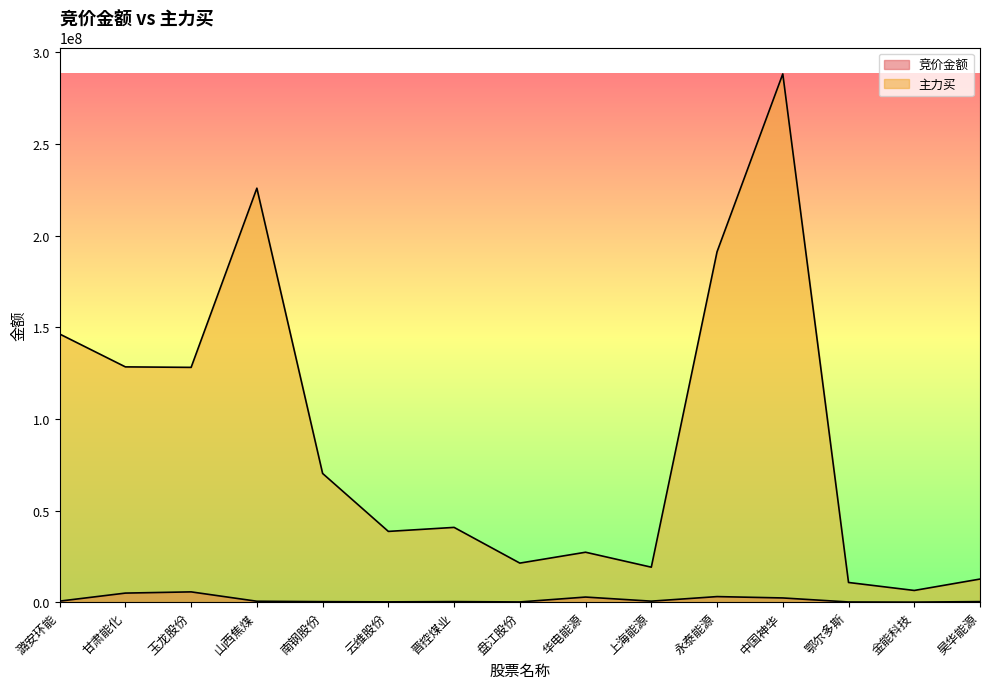

Which series has the widest spread of values?

主力买